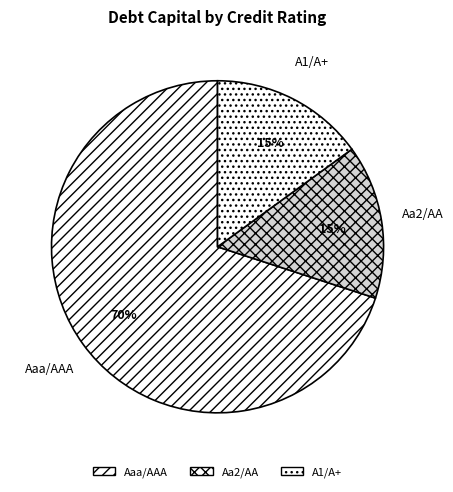

Between A1/A+ and Aaa/AAA, which is larger?

Aaa/AAA